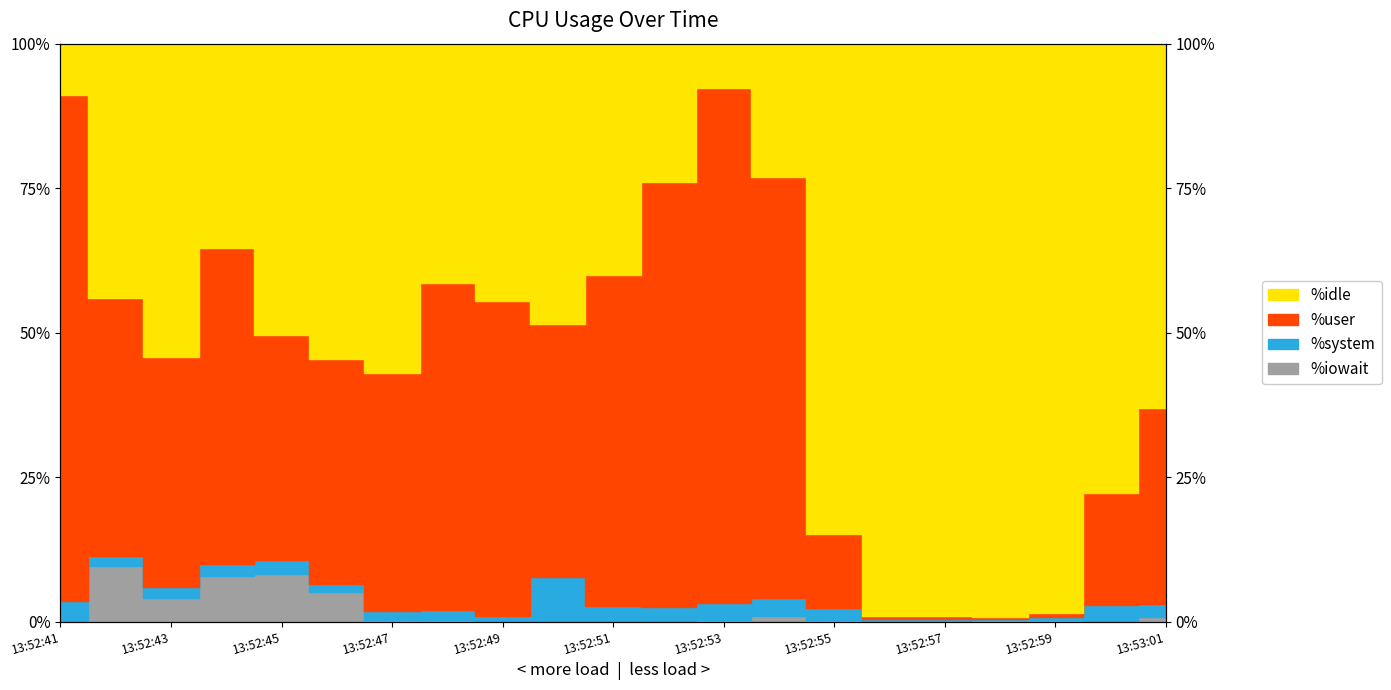

What is the greatest value displayed?

92.3